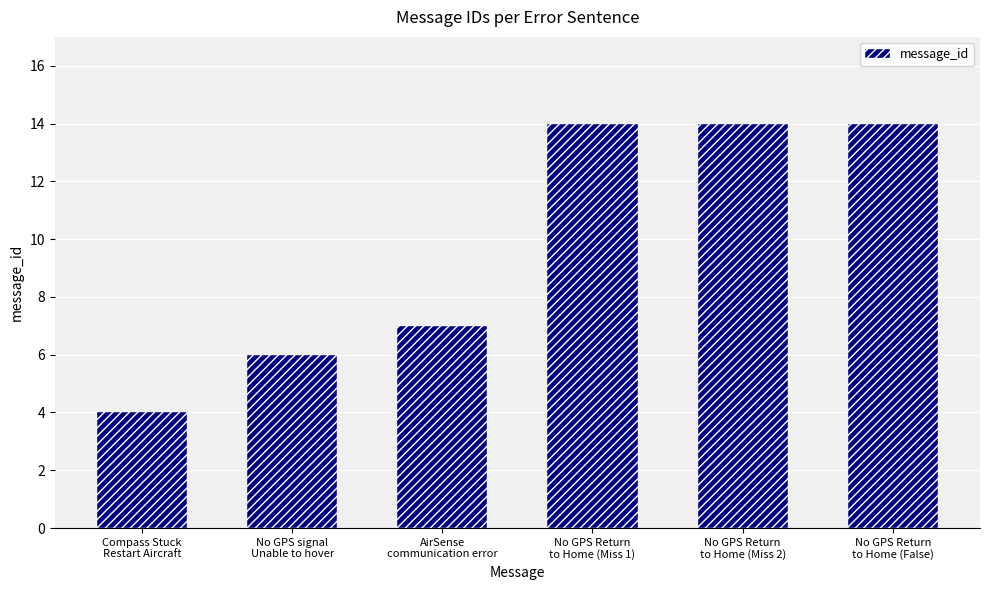

True or false: the data shows 14 at No GPS Return
to Home (Miss 2).

True